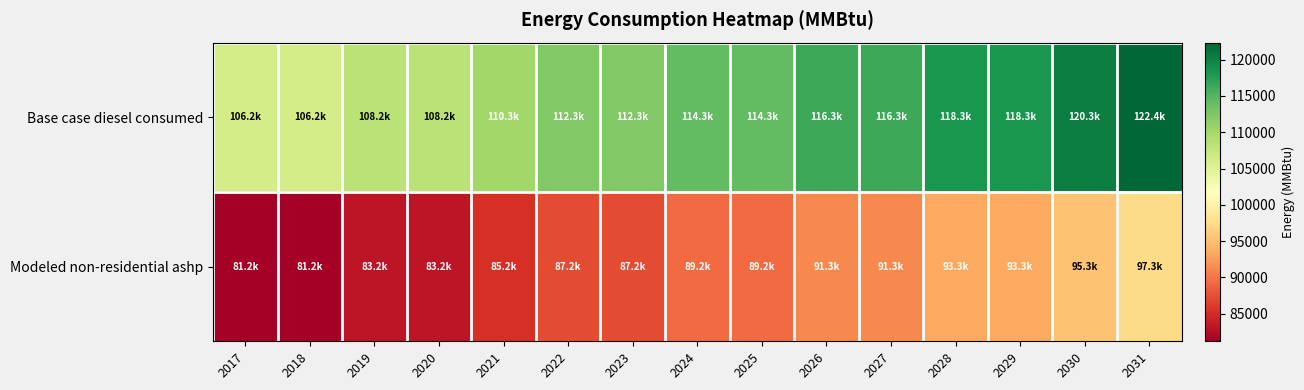

Which series has the largest total across all categories?

Base case diesel consumed